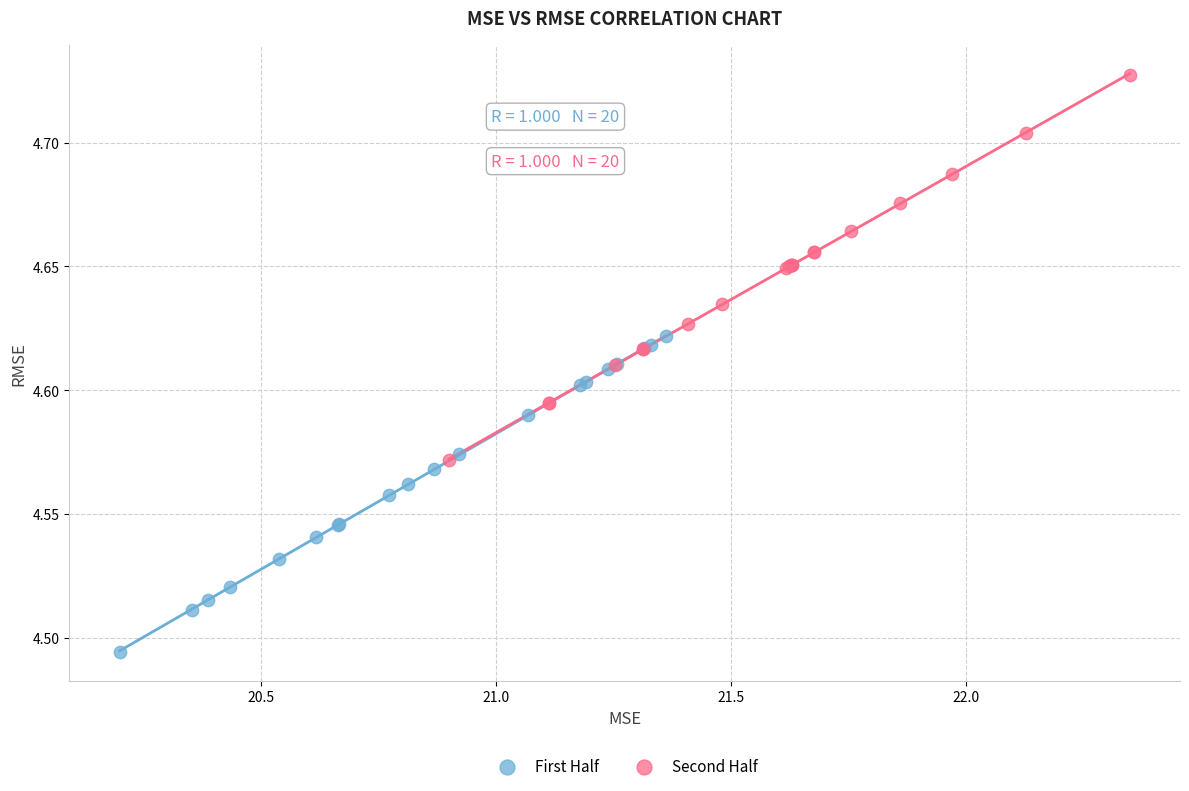

Which series contains the highest Y value?

Second Half